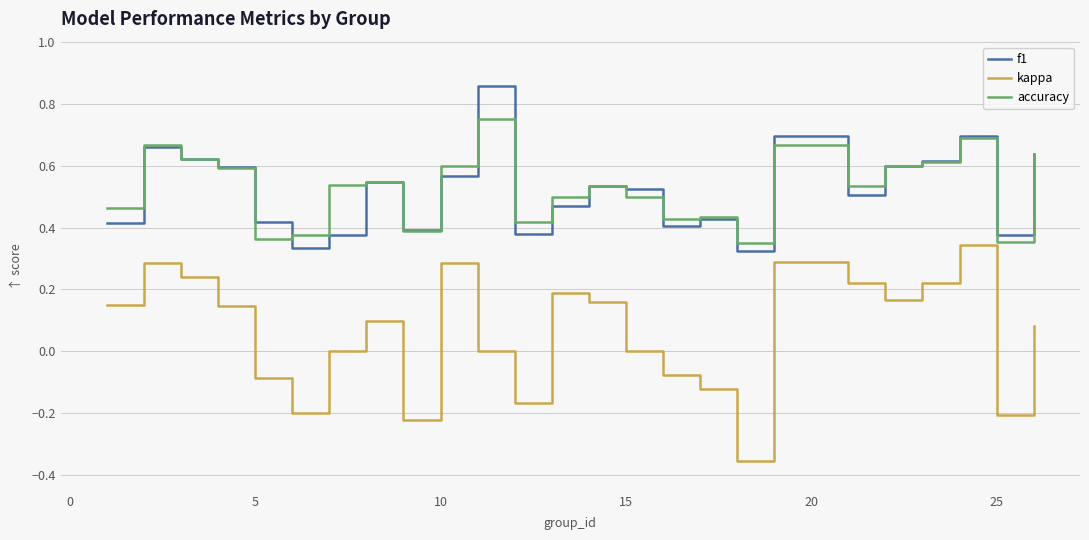

List the series in order of their peak value, highest first.

f1, accuracy, kappa